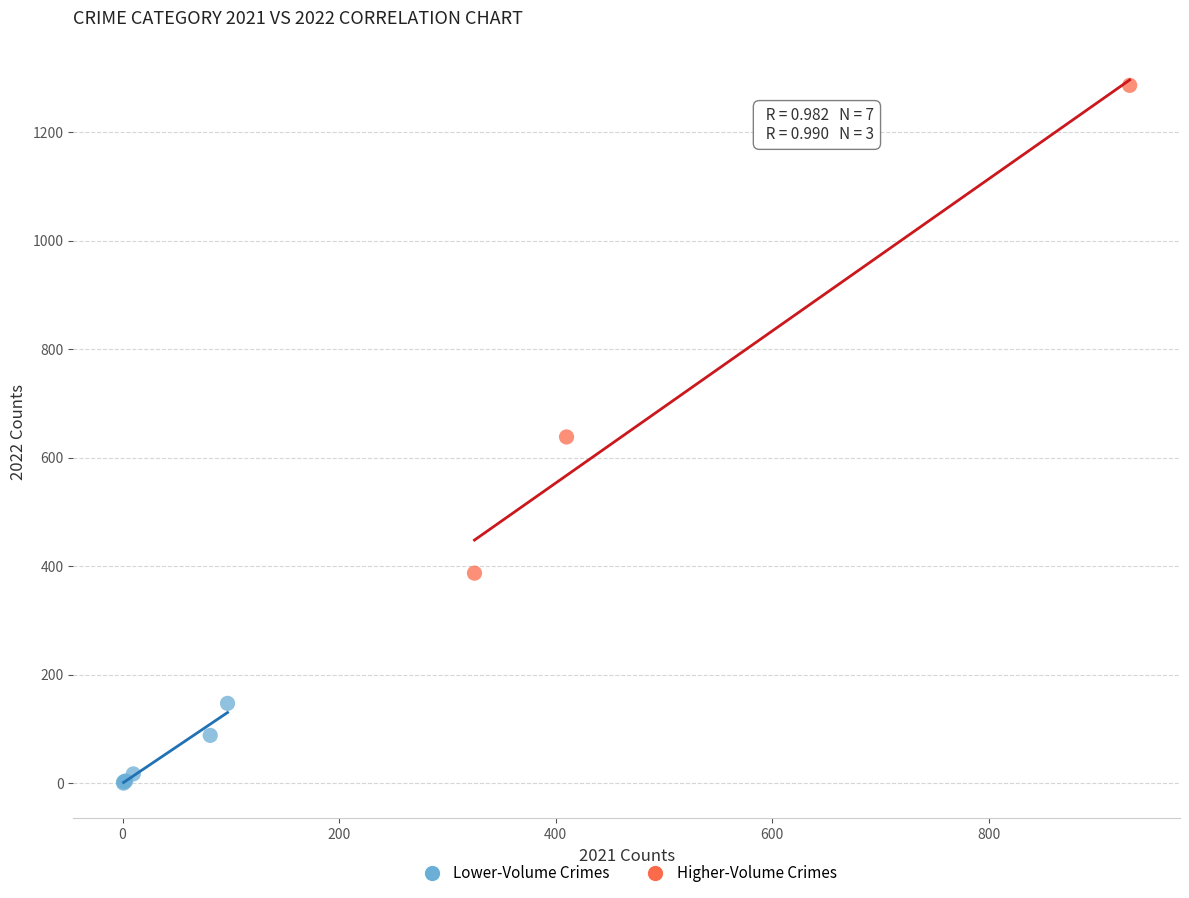

Which series contains the highest Y value?

Higher-Volume Crimes